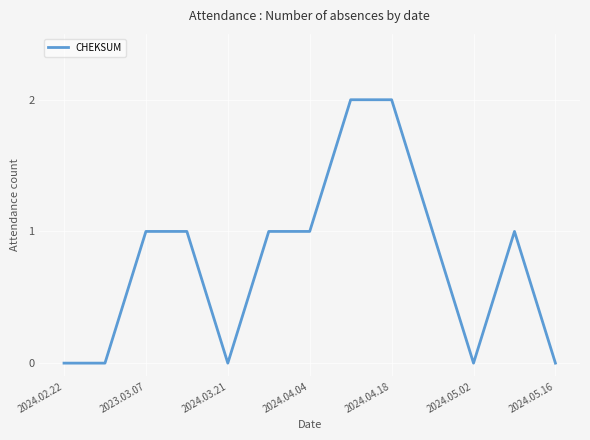

How many lines are shown in the chart?

1